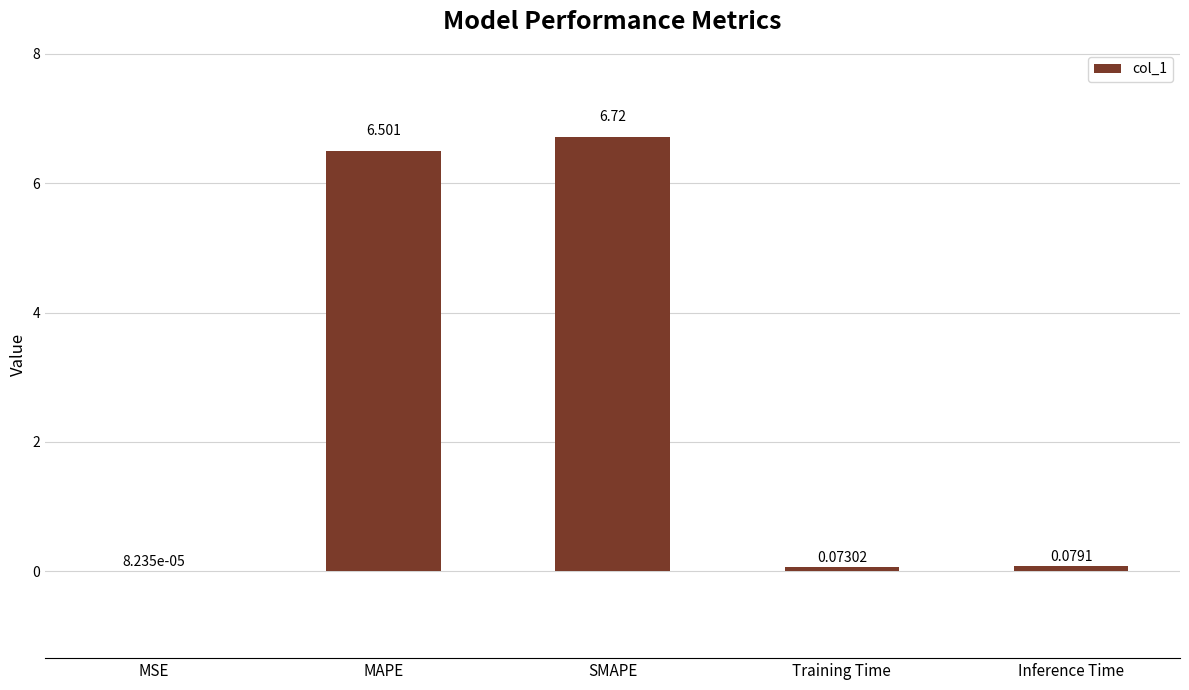

Which label corresponds to the largest value in the chart?

SMAPE